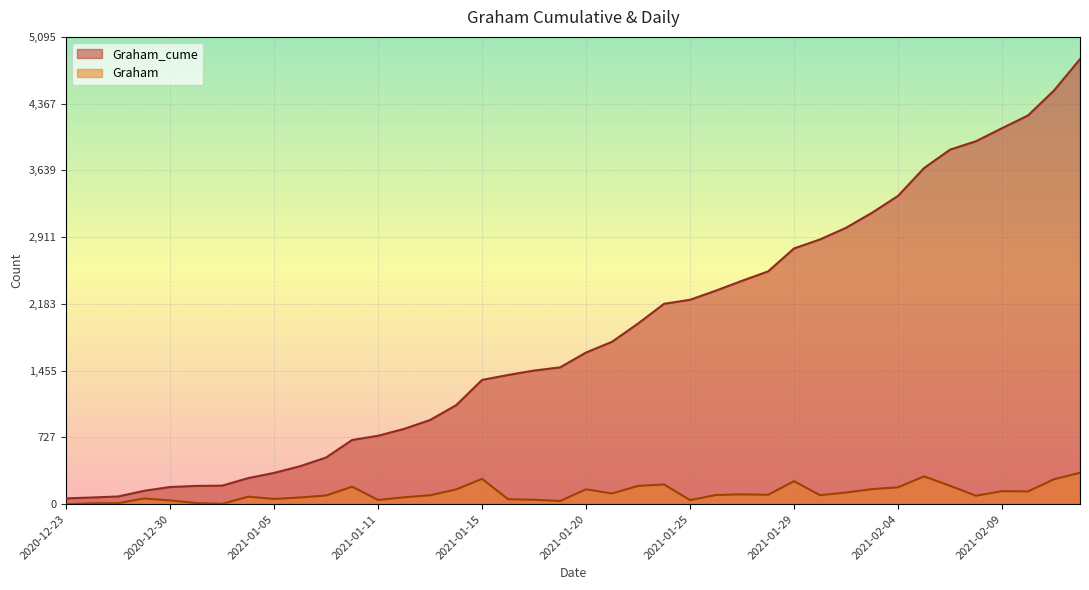

Is it true that Graham_cume equals 4899 at 2021-02-02?

False